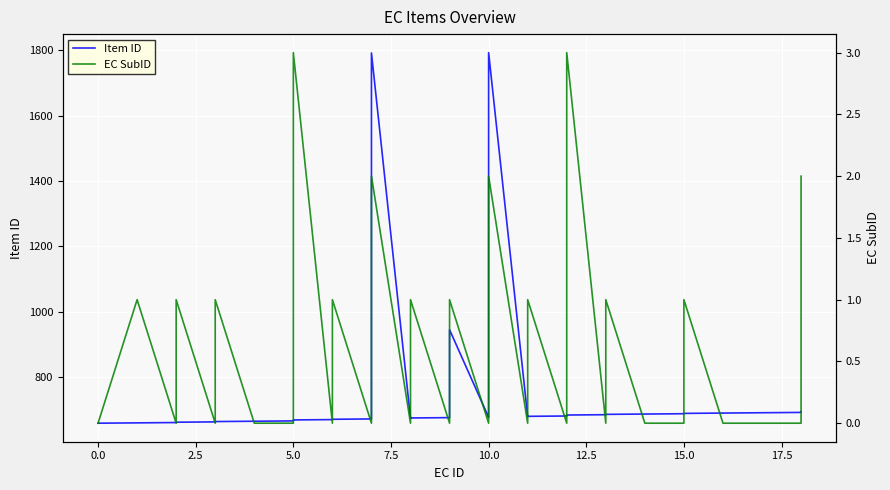

True or false: Item ID has more than 2 points higher than both neighbors.

True